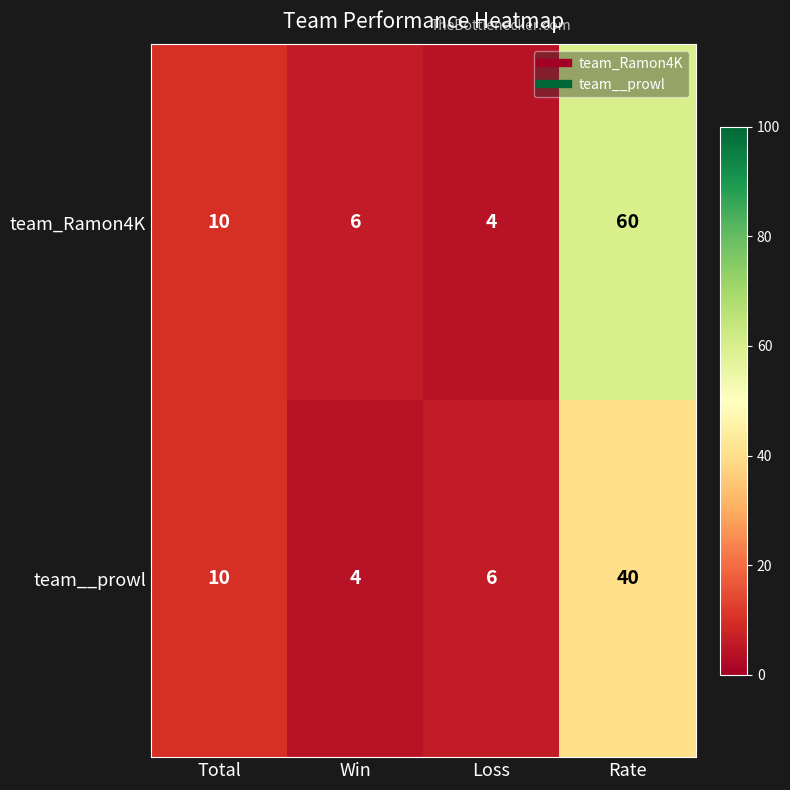

Is it true that team__prowl equals 69 at Rate?

False